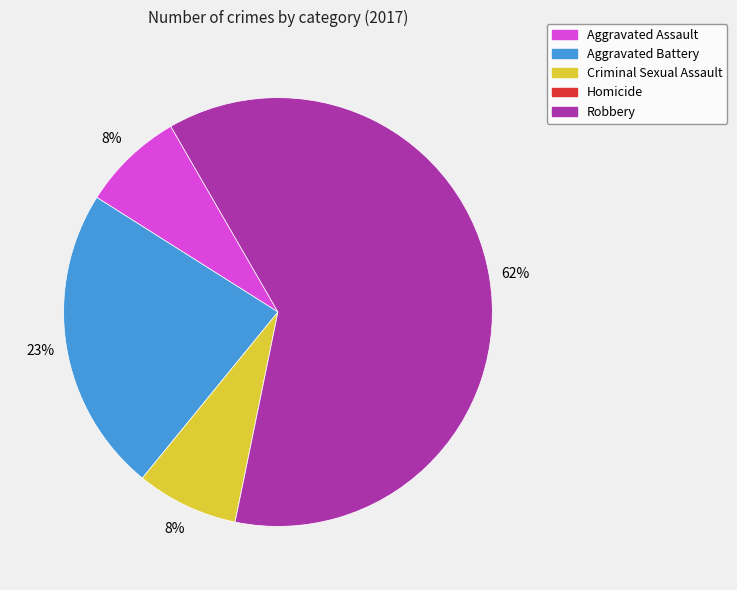

Combined, do Criminal Sexual Assault and Aggravated Assault account for over 50%?

No